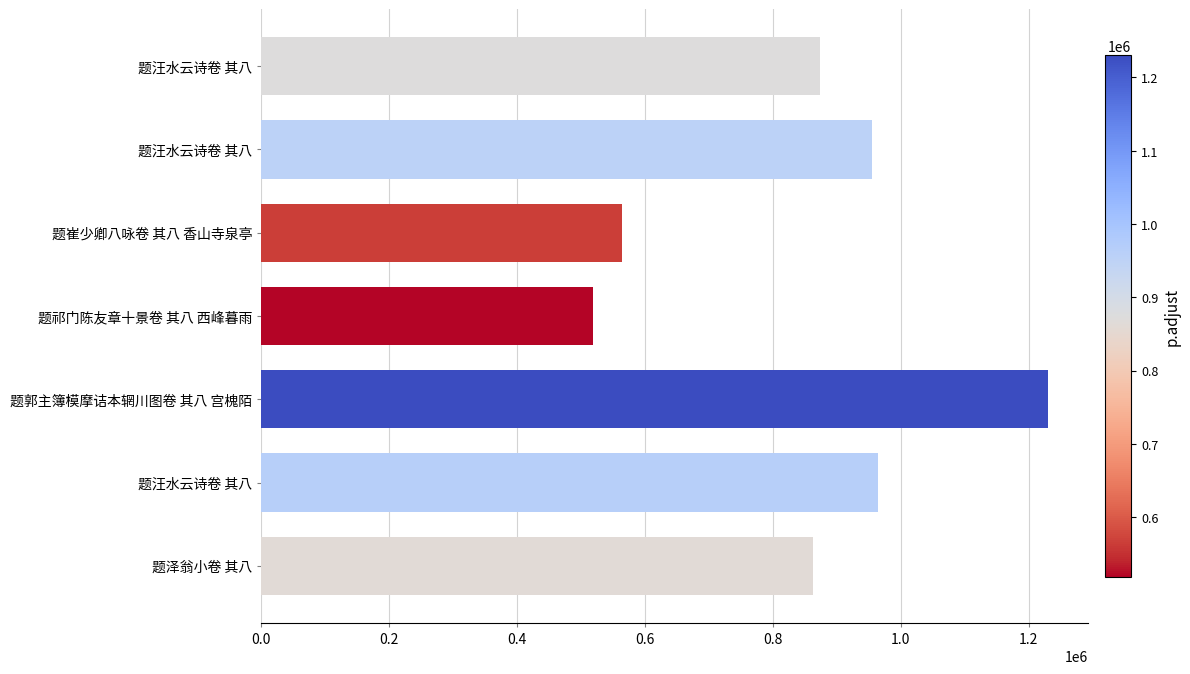

What is the maximum value shown in the chart?

1230693